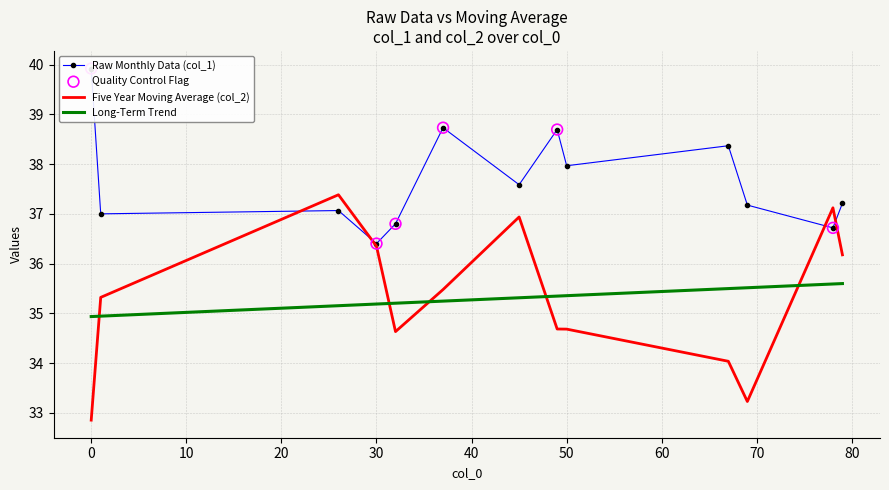

What is the lowest value of the Five Year Moving Average (col_2) series?

32.9